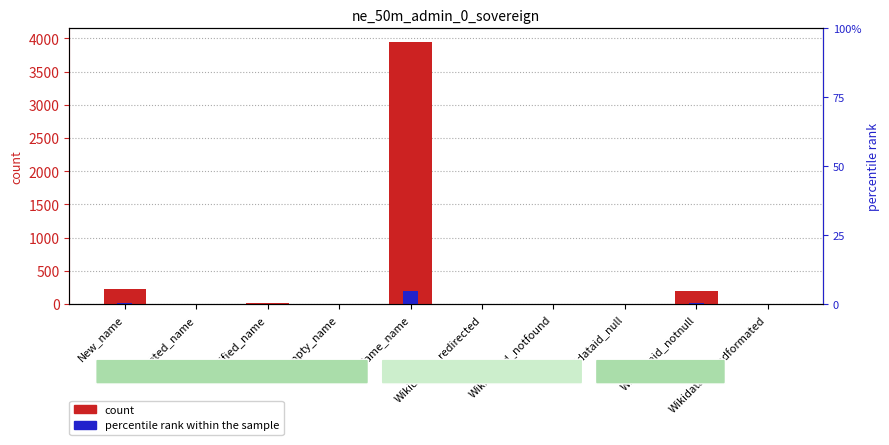

What is the difference between the maximum and minimum values in the count series?

3953.0